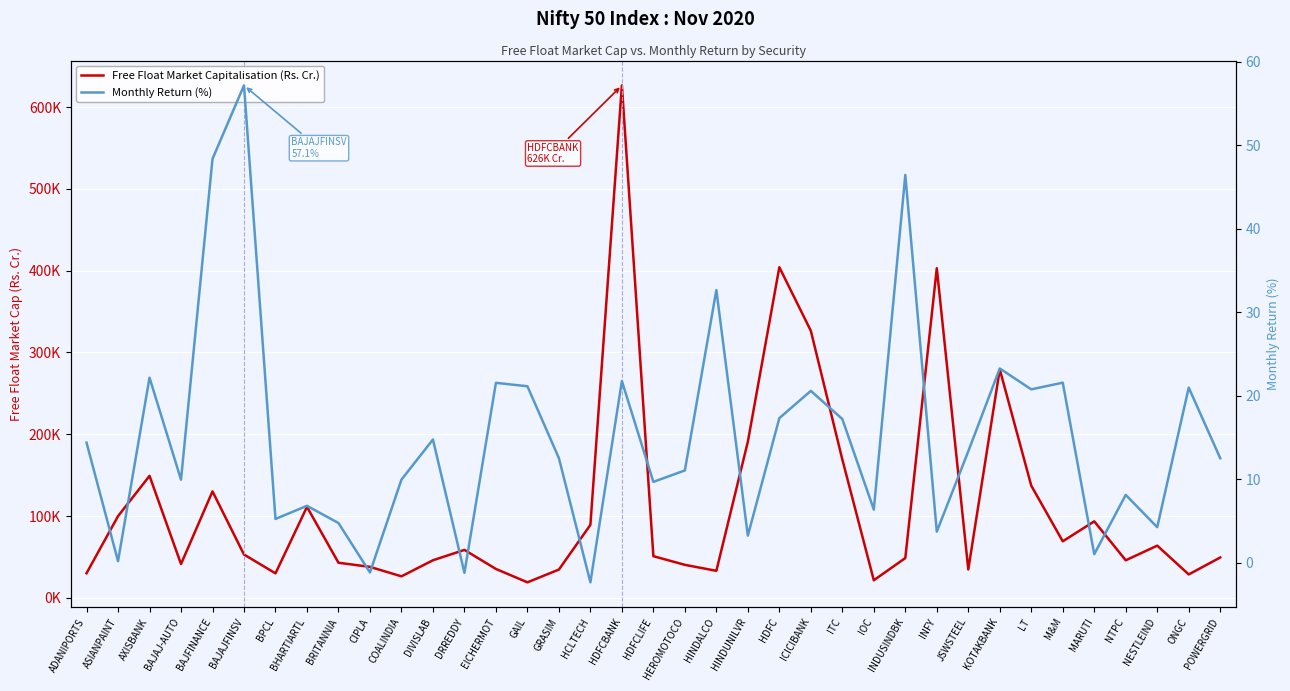

What is the difference between the maximum and minimum values in the Monthly Return (%) series?

59.5